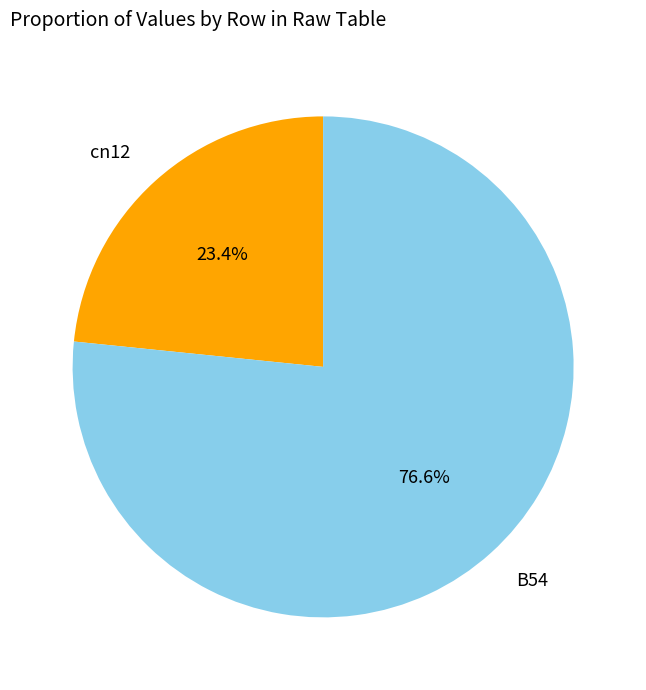

Rank the categories by value from highest to lowest.

B54, cn12